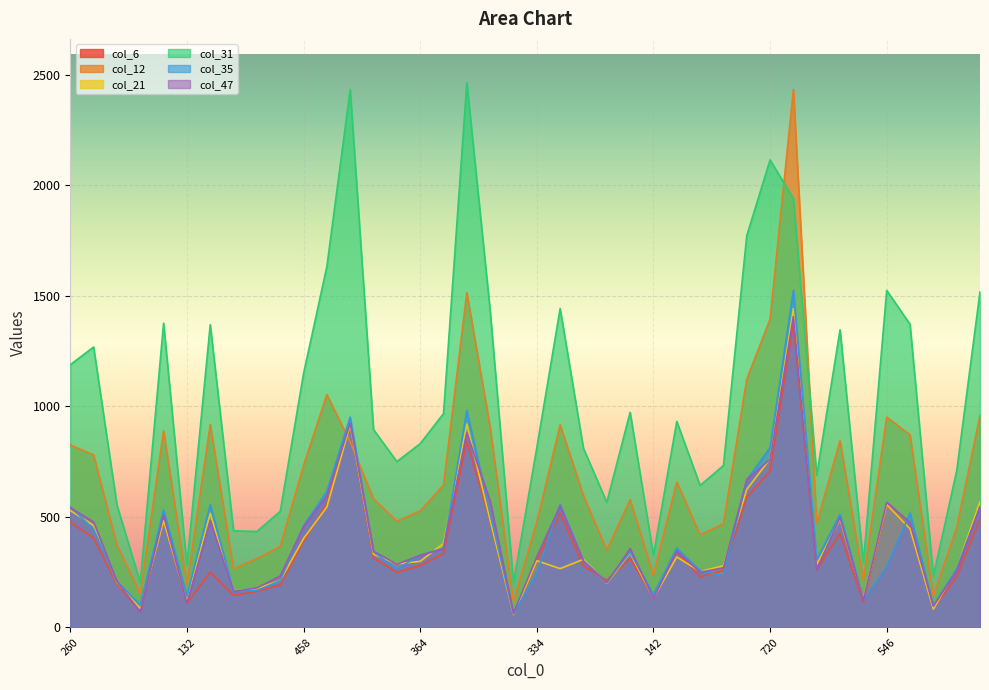

What is the difference between the maximum and minimum values in the col_35 series?

1463